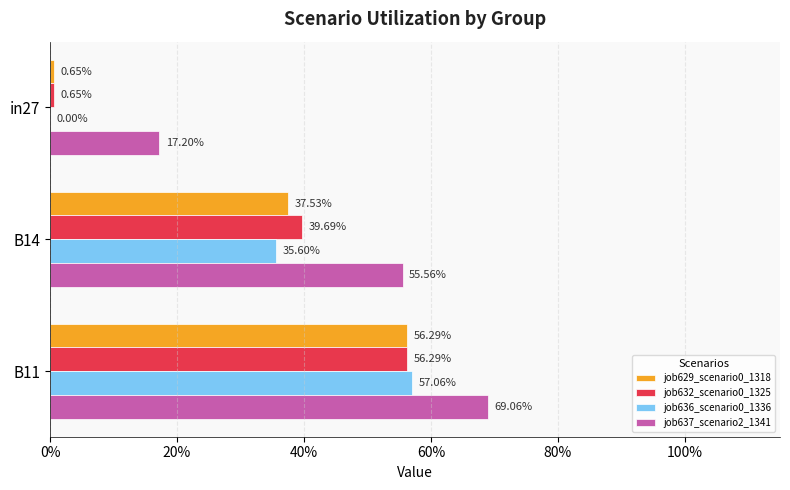

Which series has the largest total across all categories?

job637_scenario2_1341